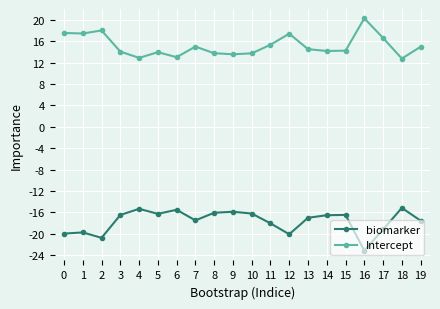

What is the spread (max minus min) of values at 3?

30.5